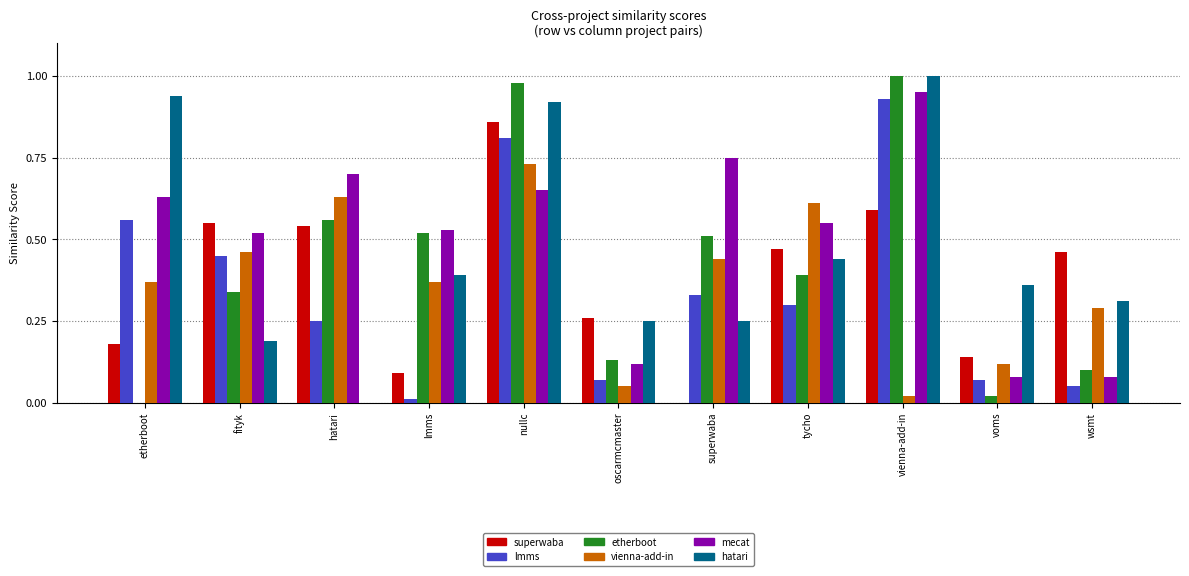

At which category is the sum across all series the highest?

nullc